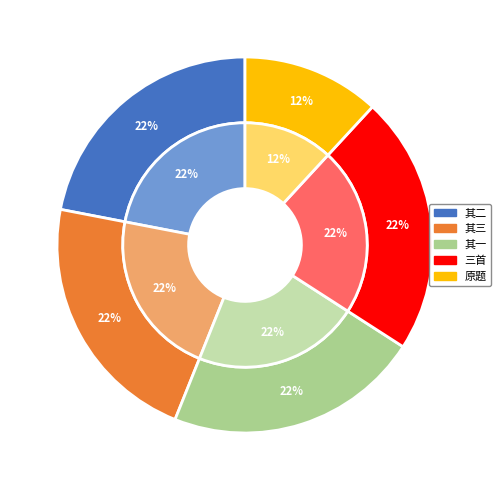

Rank the categories by value from highest to lowest.

步黄克孙韵题《莪默绝句集译笺》三首, 步黄克孙韵题《莪默绝句集译笺》三首 其三, 步黄克孙韵题《莪默绝句集译笺》三首 其二, 步黄克孙韵题《莪默绝句集译笺》三首 其一, 步黄克孙韵题《莪默绝句集译笺》